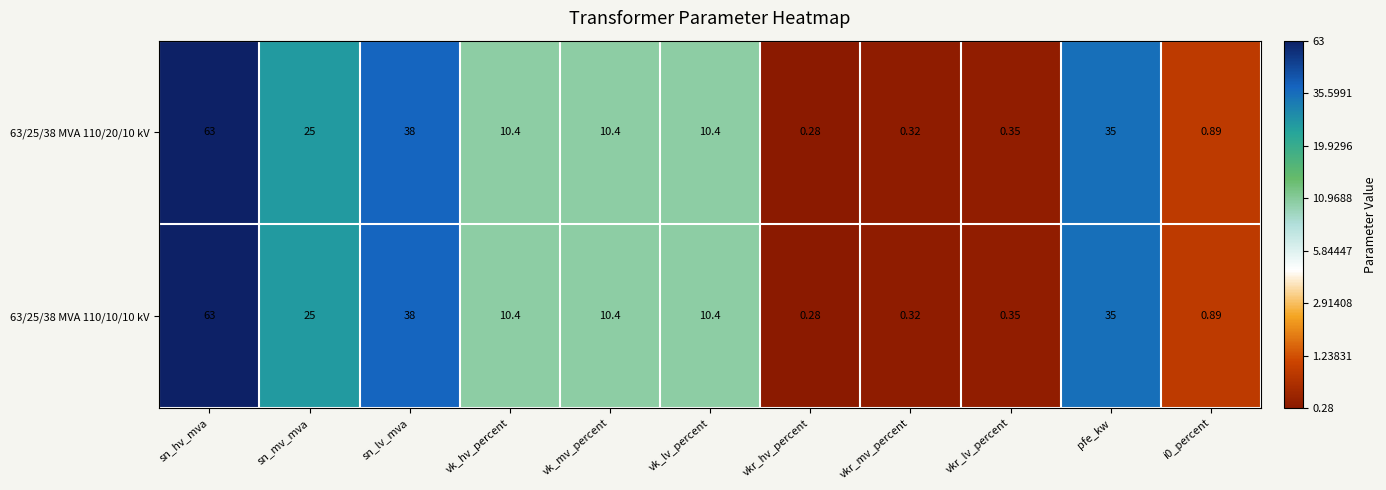

At which category is the sum across all series the highest?

sn_hv_mva